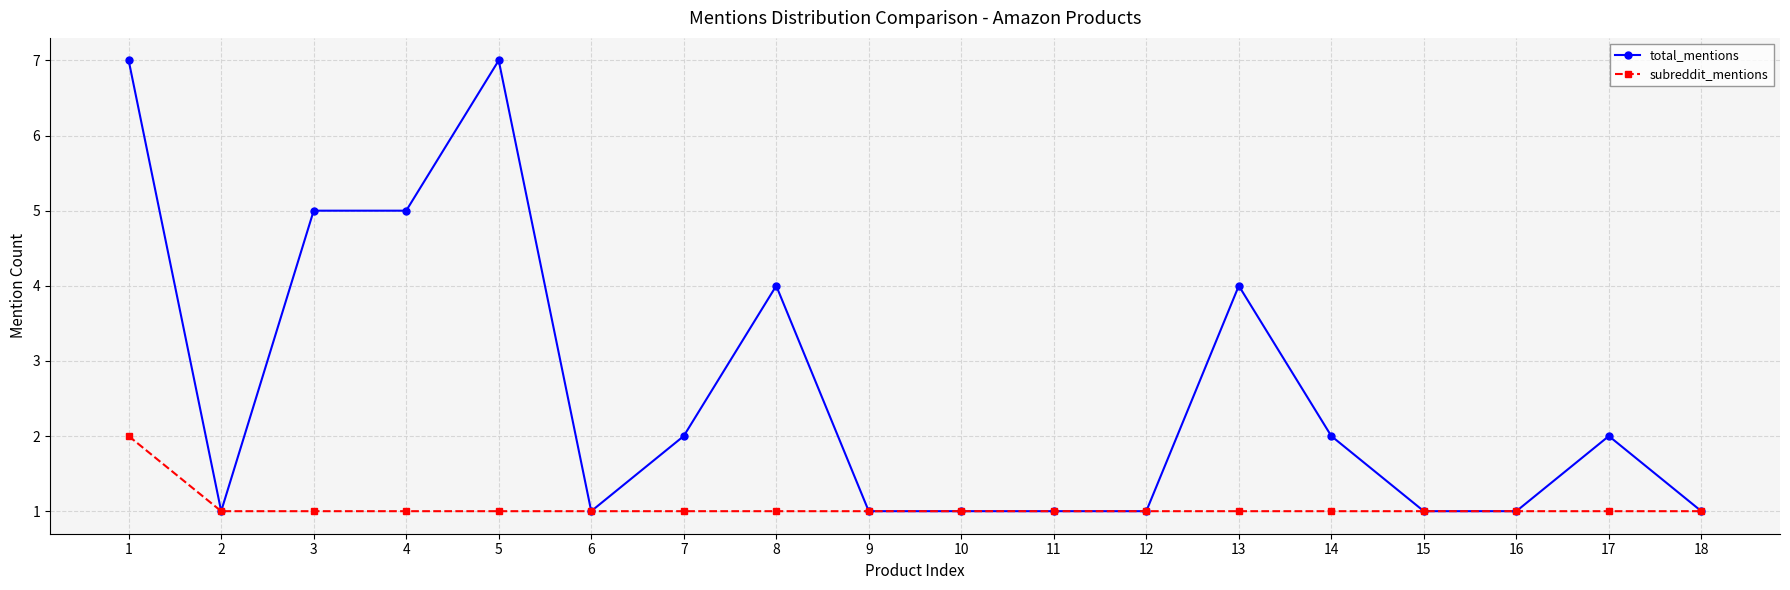

List the series in order of their overall mean, highest first.

total_mentions, subreddit_mentions